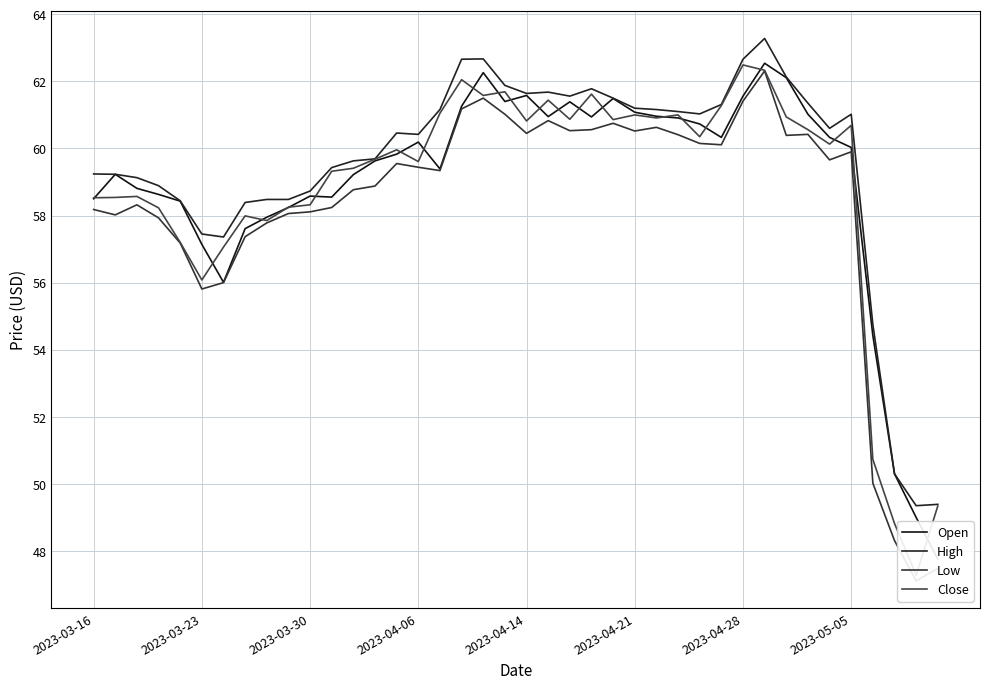

At how many categories does at least one series exceed 54?

37